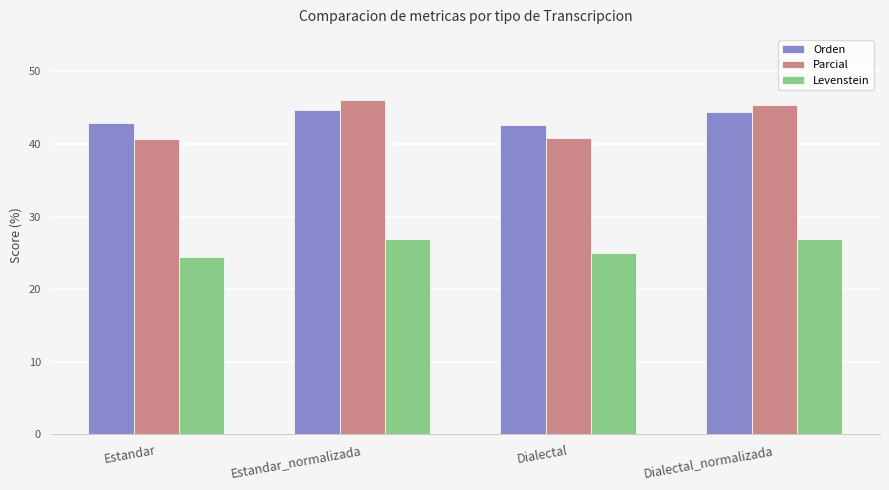

What is the maximum value for Orden?

44.7